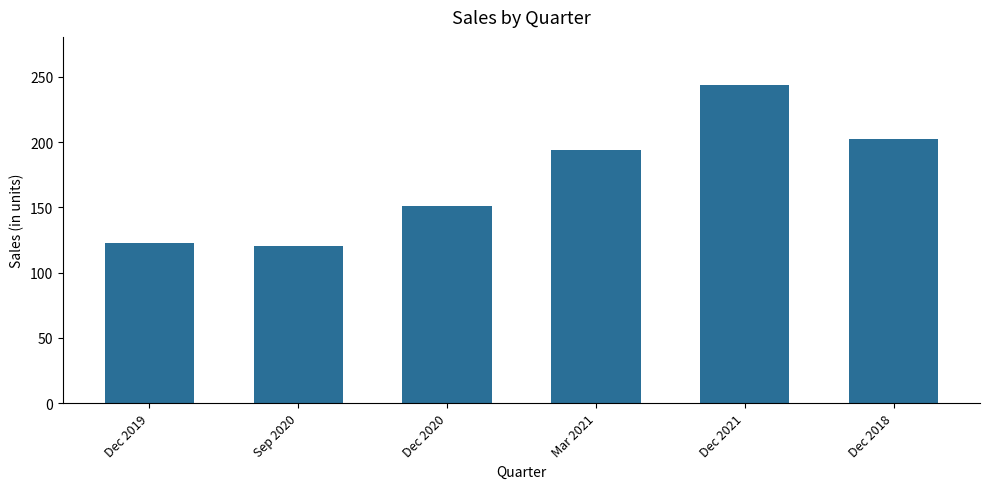

Which label corresponds to the smallest value in the chart?

Sep 2020